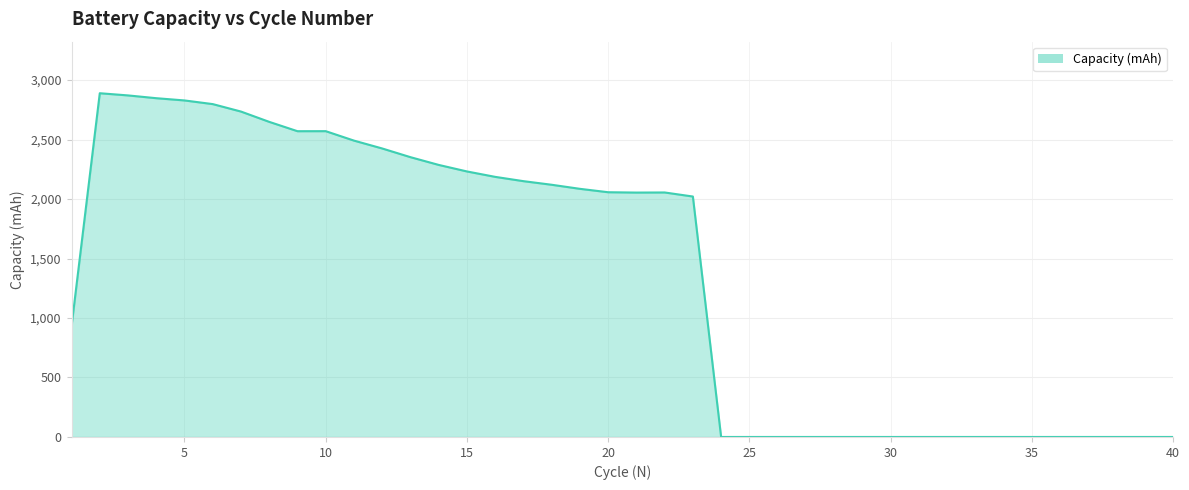

What is the difference between the maximum and minimum values?

2889.8